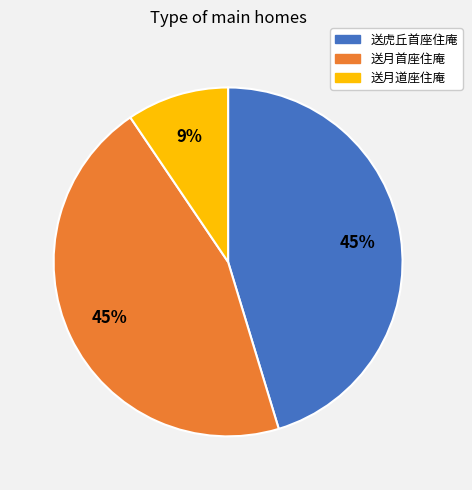

What percentage is the 送月首座住庵 slice, to the nearest percent?

45%